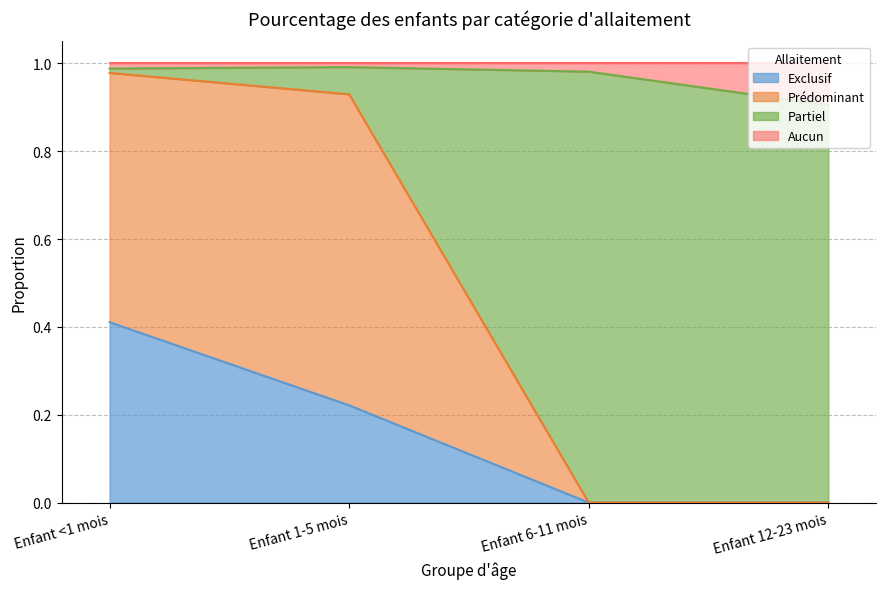

True or false: Prédominant and Exclusif cross at least once.

False